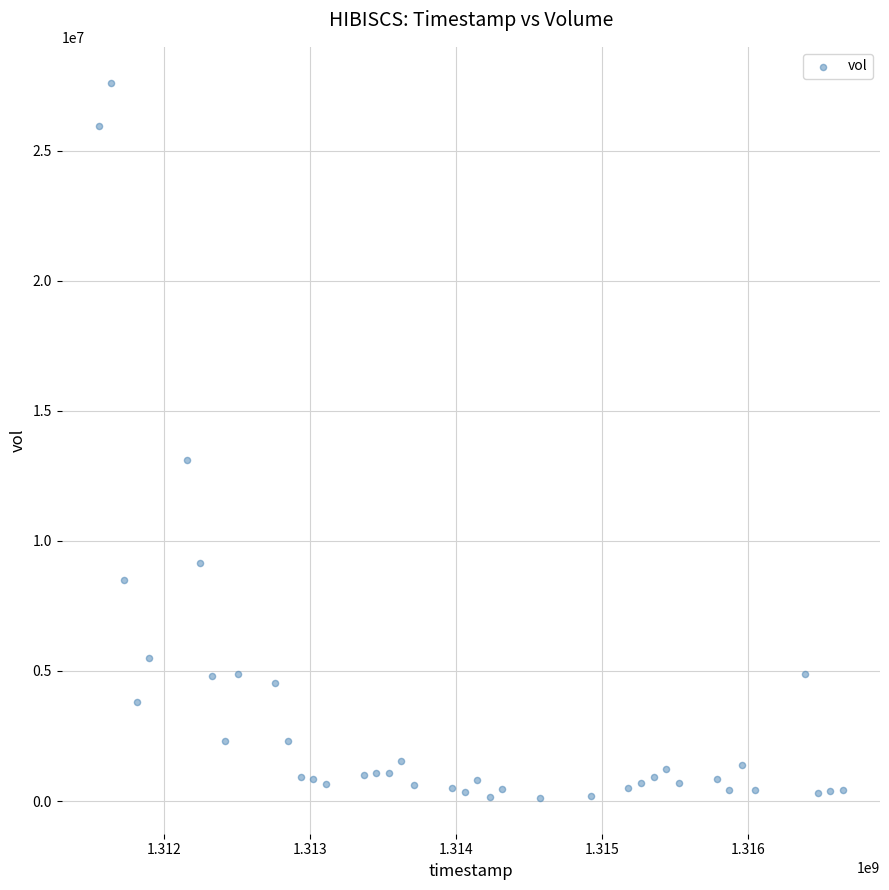

What is the range of Y values (max minus min)?

27497700